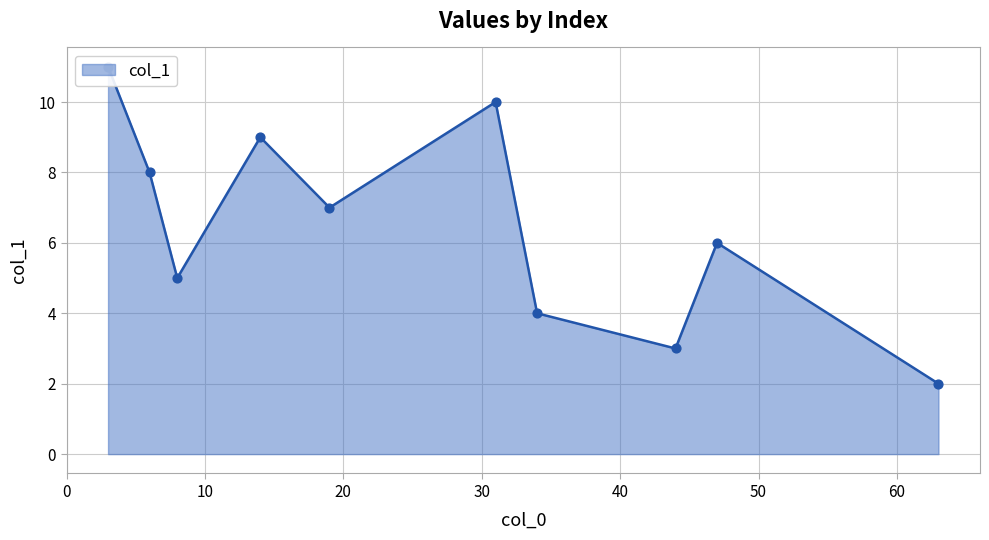

Between 31 and 63, which is larger?

31